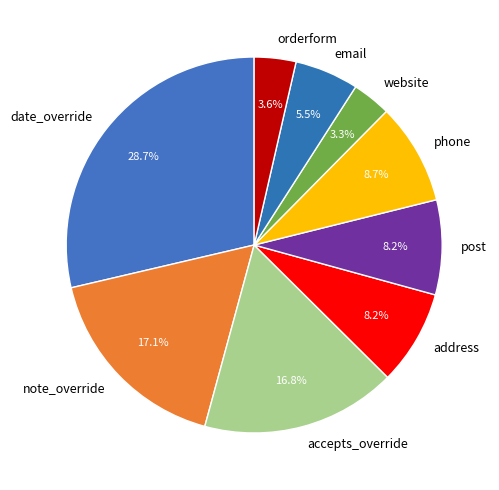

Count the number of slices in the pie.

9